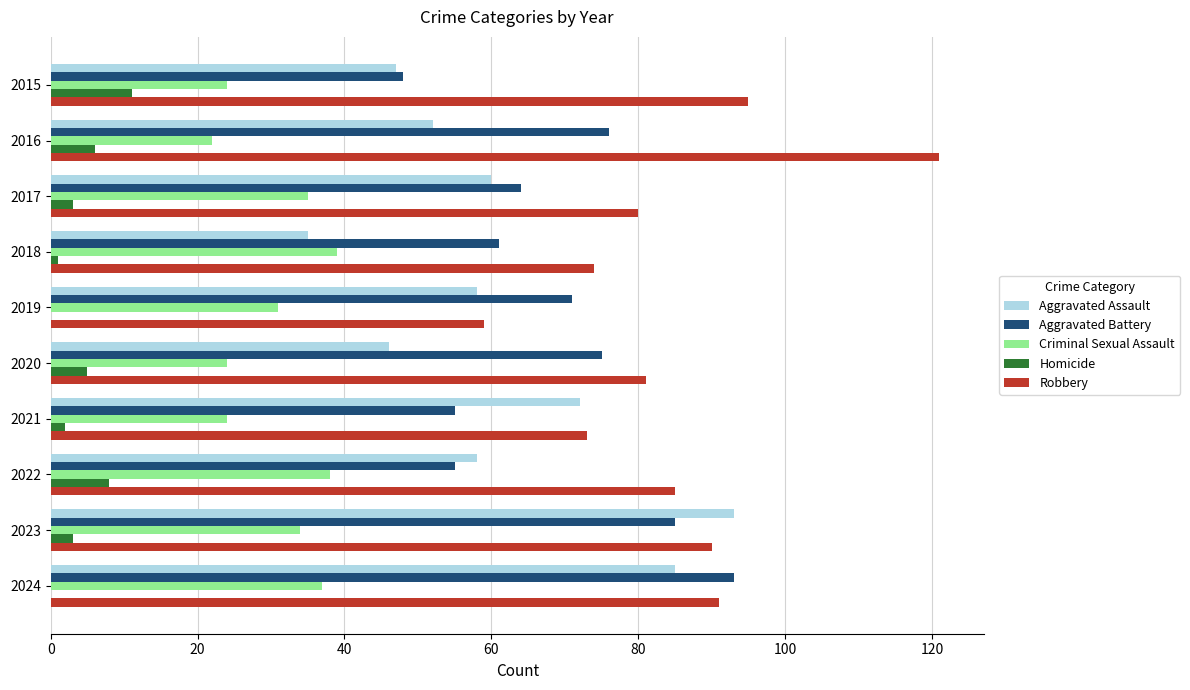

What is the sum of all Aggravated Battery values?

683